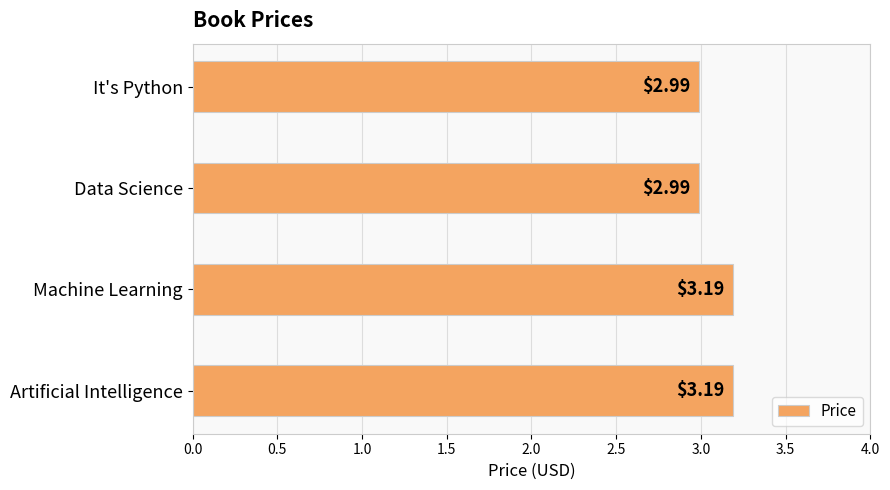

What is the average value?

3.1